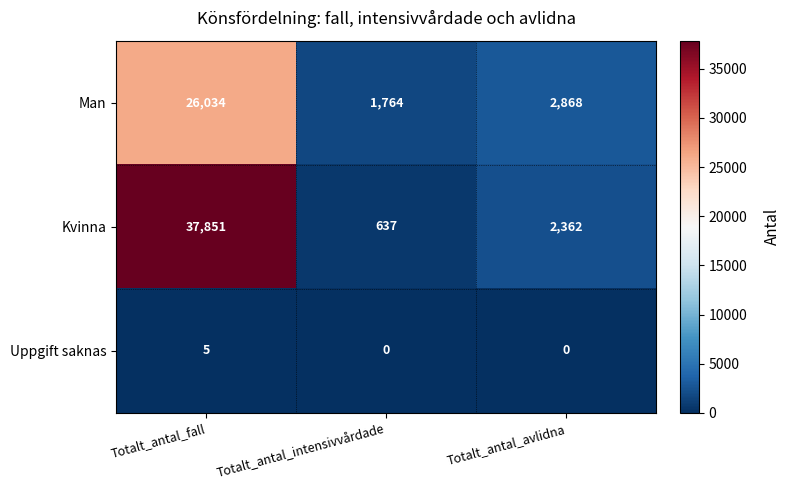

Reading left to right, extract all data points from this chart.

Man: 26034	1764	2868
Kvinna: 37851	637	2362
Uppgift saknas: 5	0	0